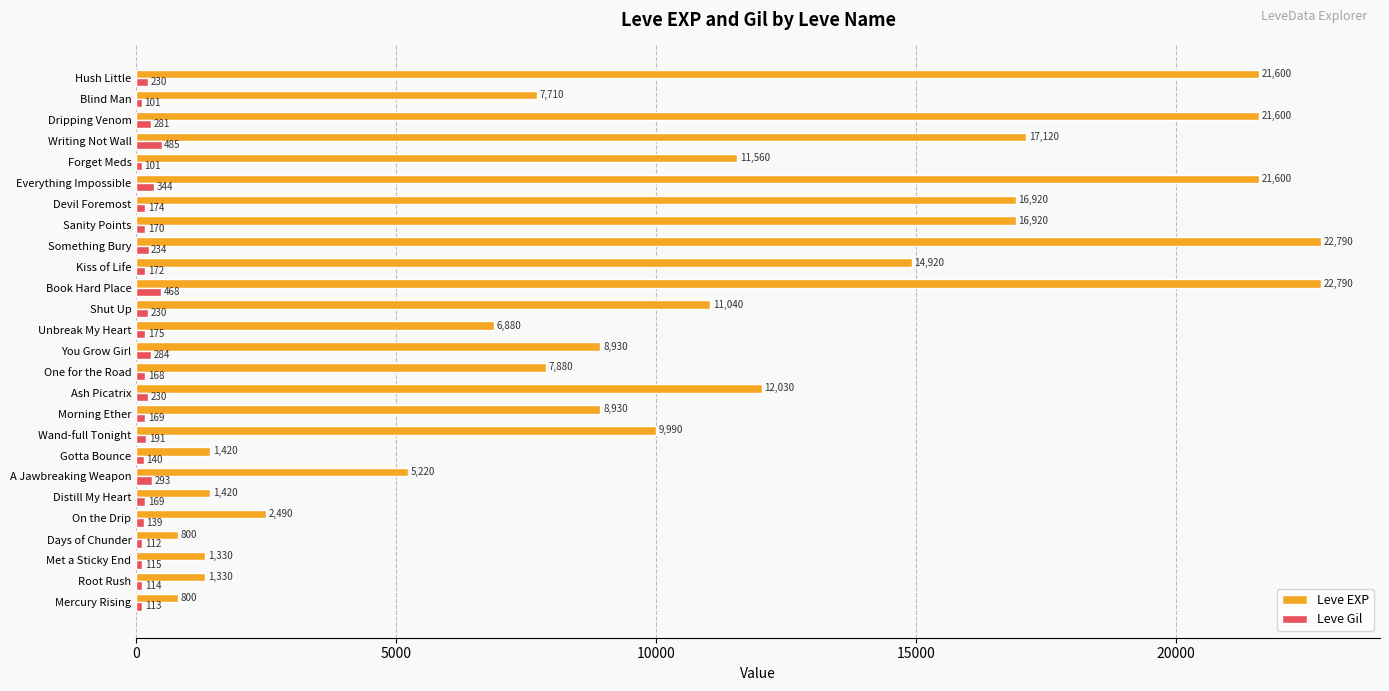

What is the difference between the highest and lowest values at Morning Ether?

8761